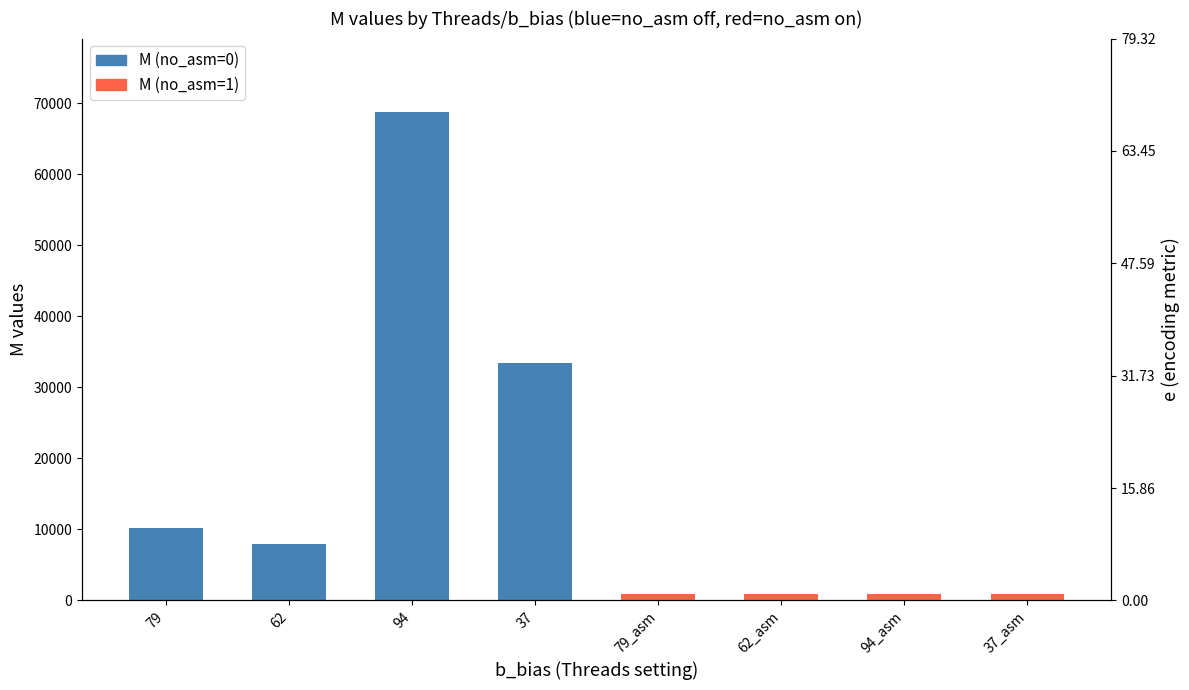

What is the spread (max minus min) of values at 79?

9276